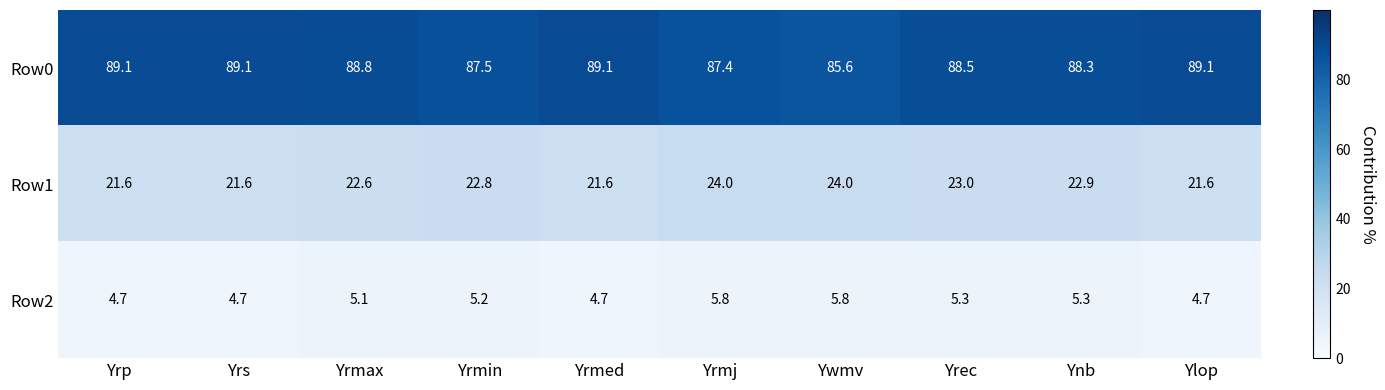

Which series has the largest range (max minus min)?

Row0